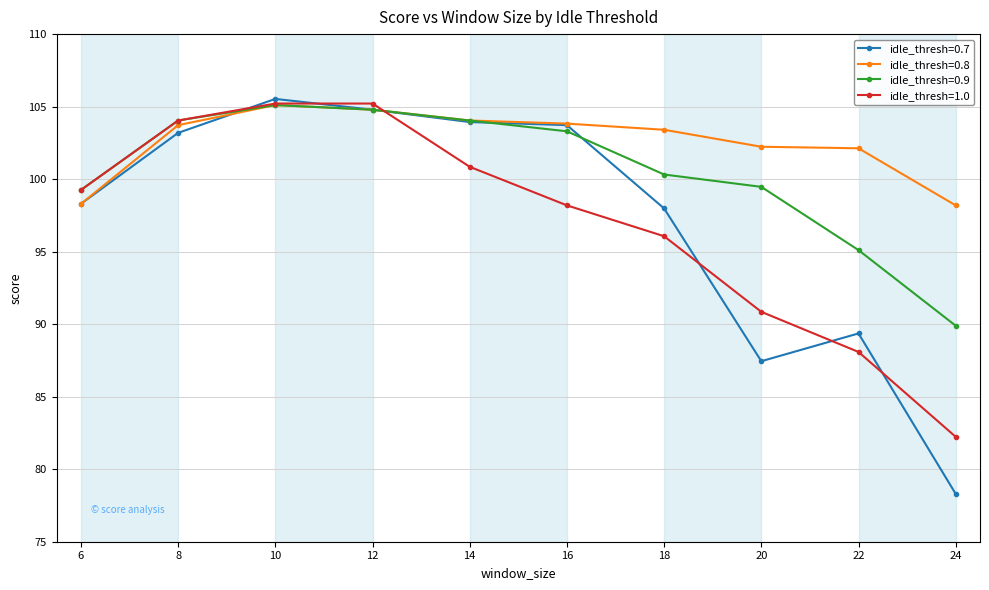

Which series ends up on top after the final intersection of idle_thresh=0.9 and idle_thresh=0.7?

idle_thresh=0.9